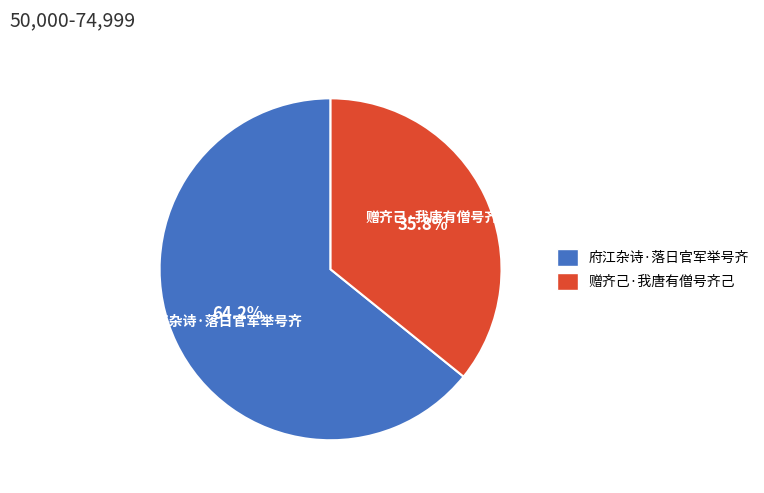

The 府江杂诗·落日官军举号齐 slice represents 51% of the pie. True or false?

False